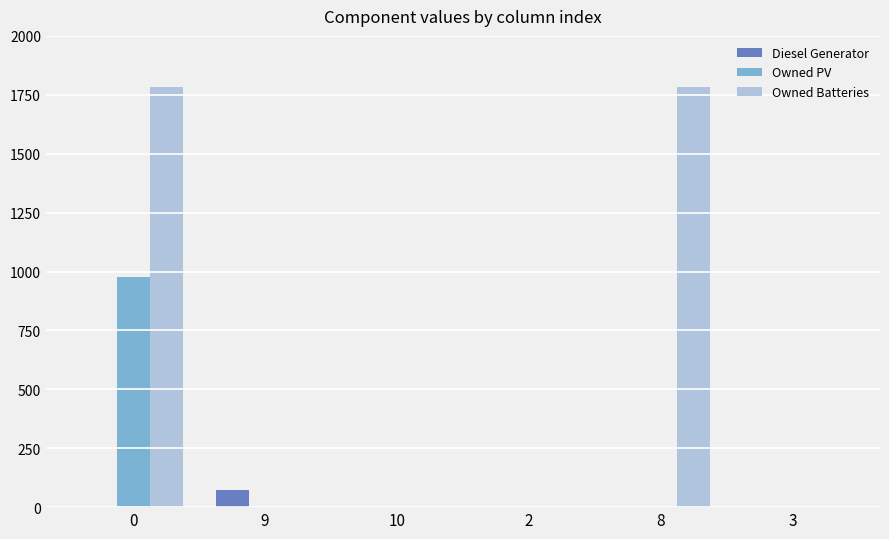

Between 10 and 8, which series saw the biggest shift?

Owned Batteries